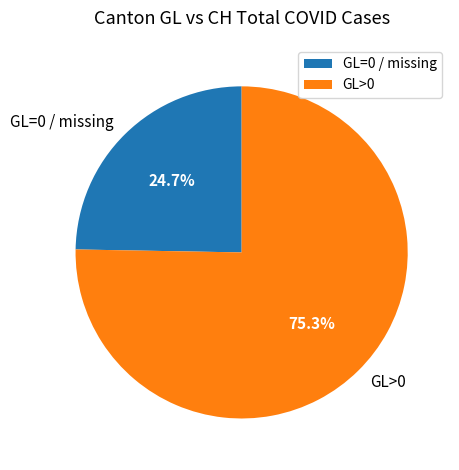

Does any single category account for the majority?

Yes